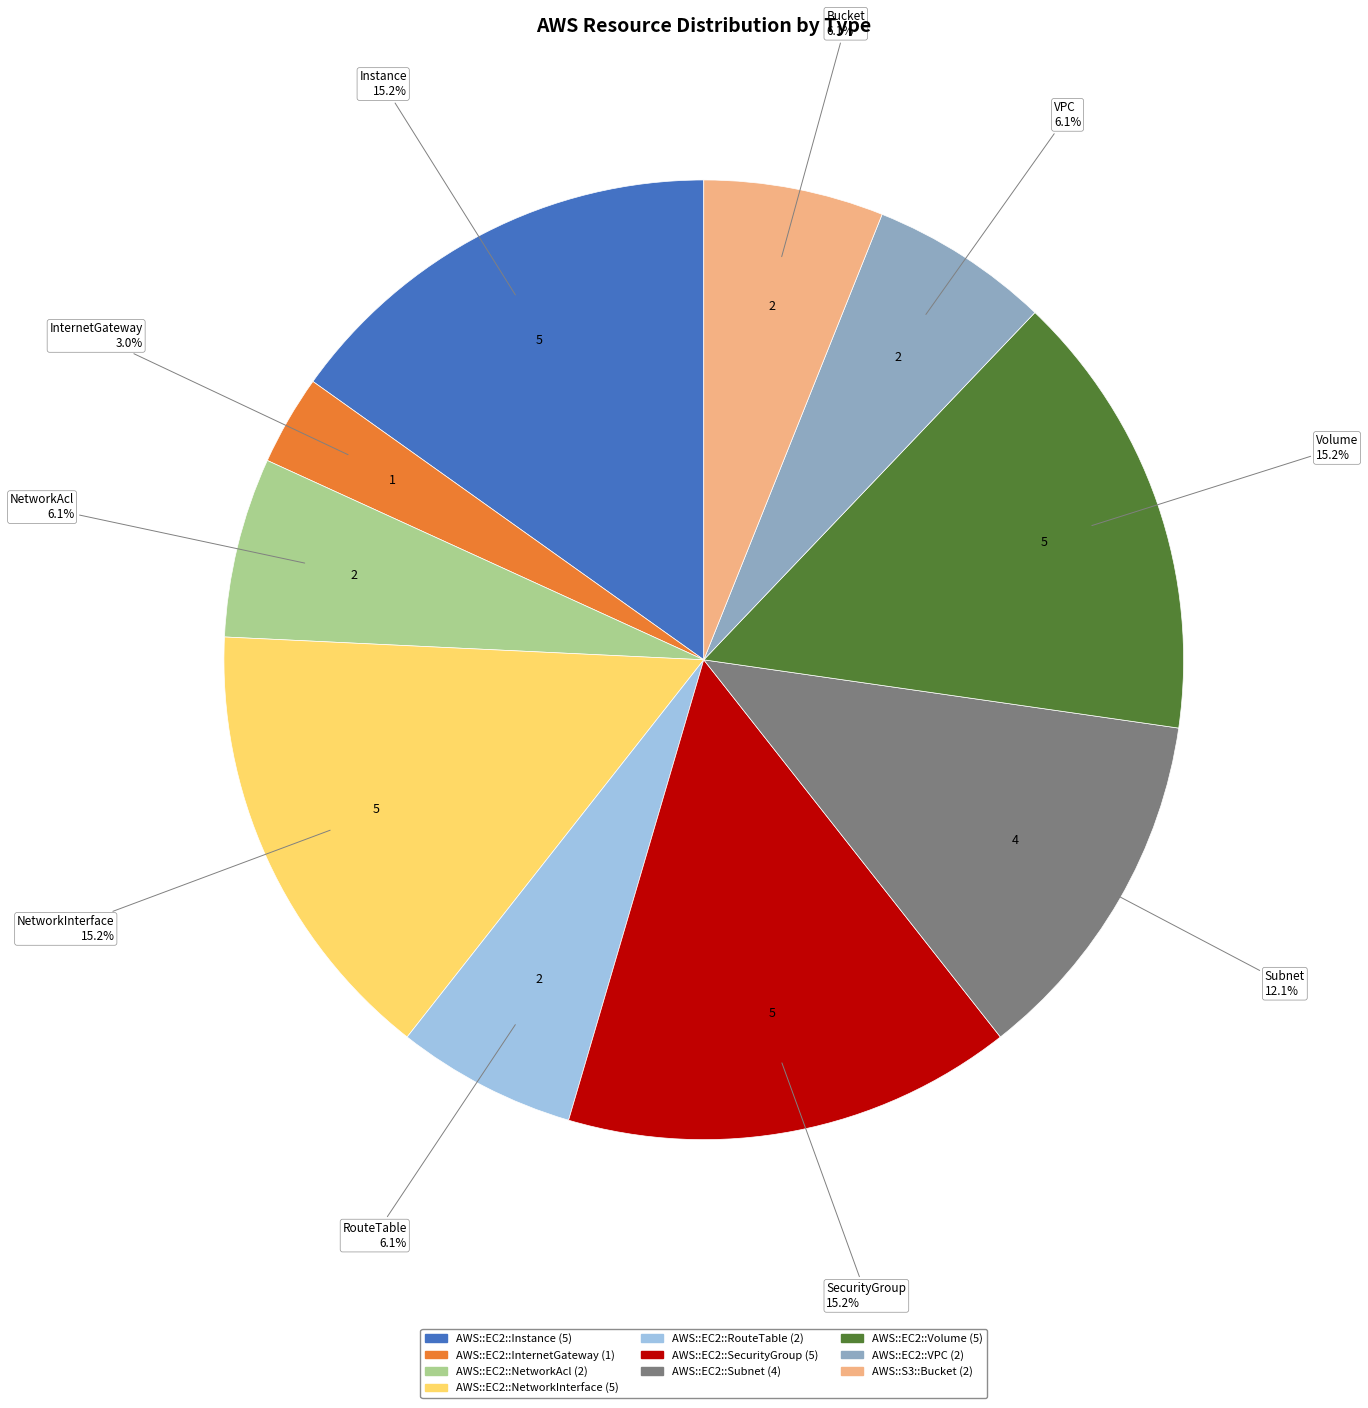

The AWS::EC2::Volume slice represents 15% of the pie. True or false?

True